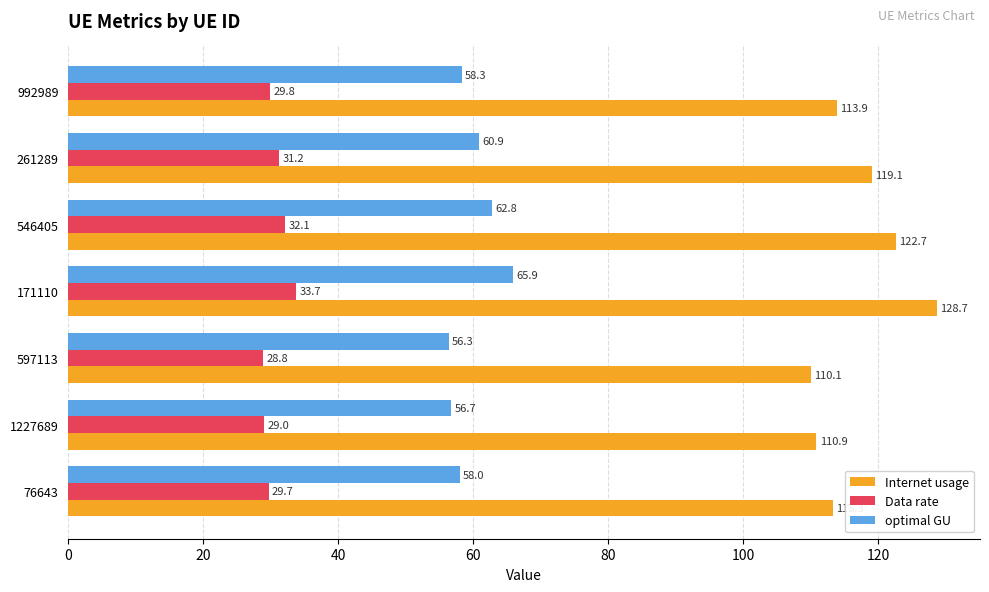

Count the number of data series in this chart.

3